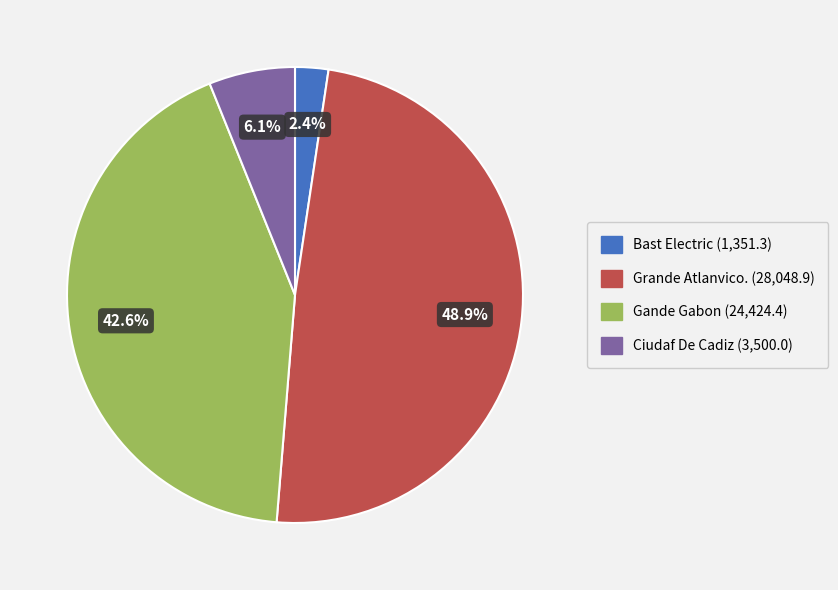

To the nearest percent, what is the combined percentage of Bast Electric and Ciudaf De Cadiz?

8%